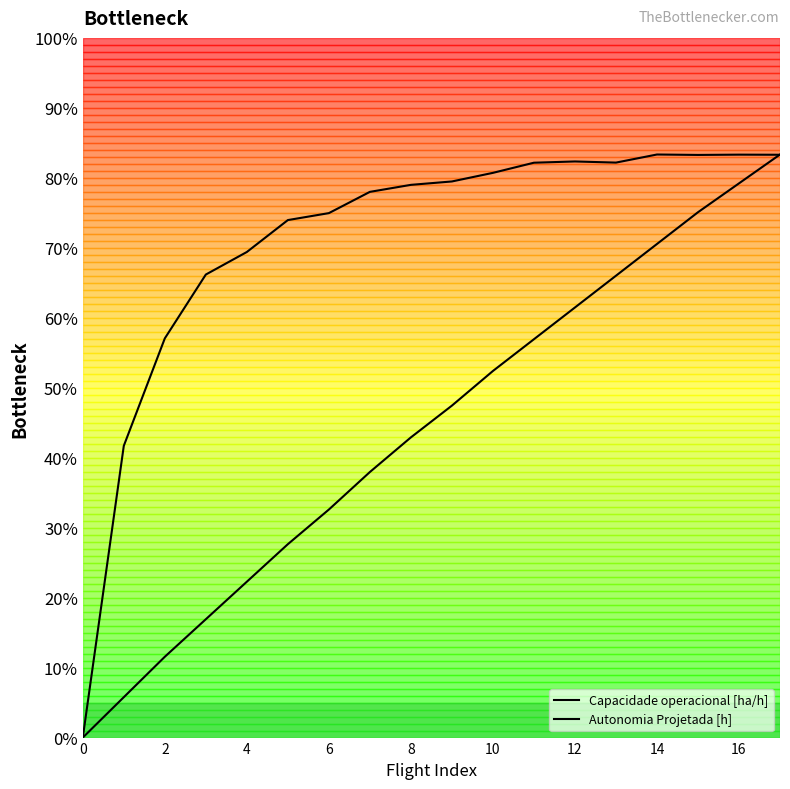

In Capacidade operacional [ha/h], how many points are higher than both neighbors (excluding endpoints)?

3